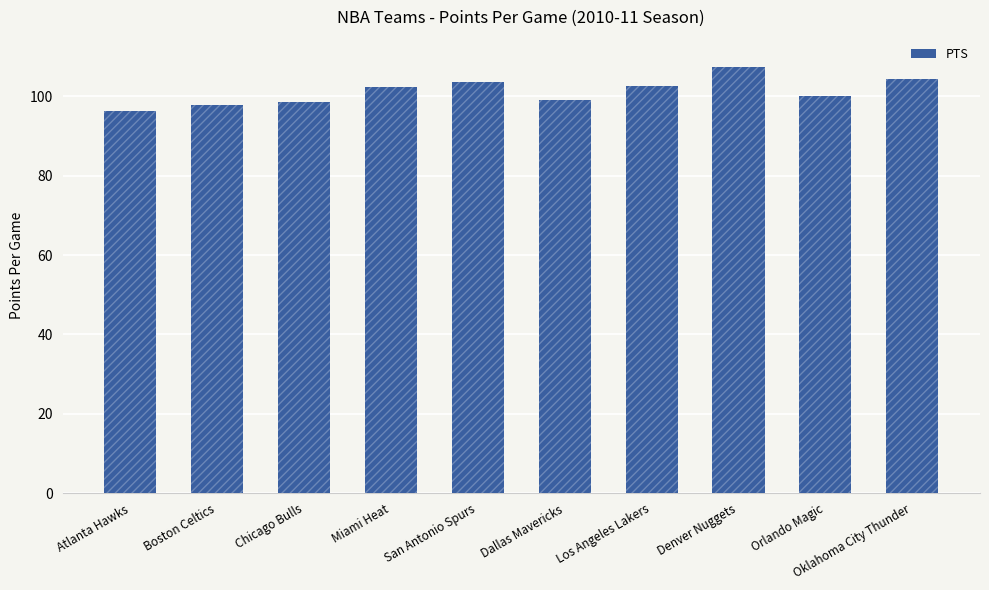

Does the chart contain any negative values?

No